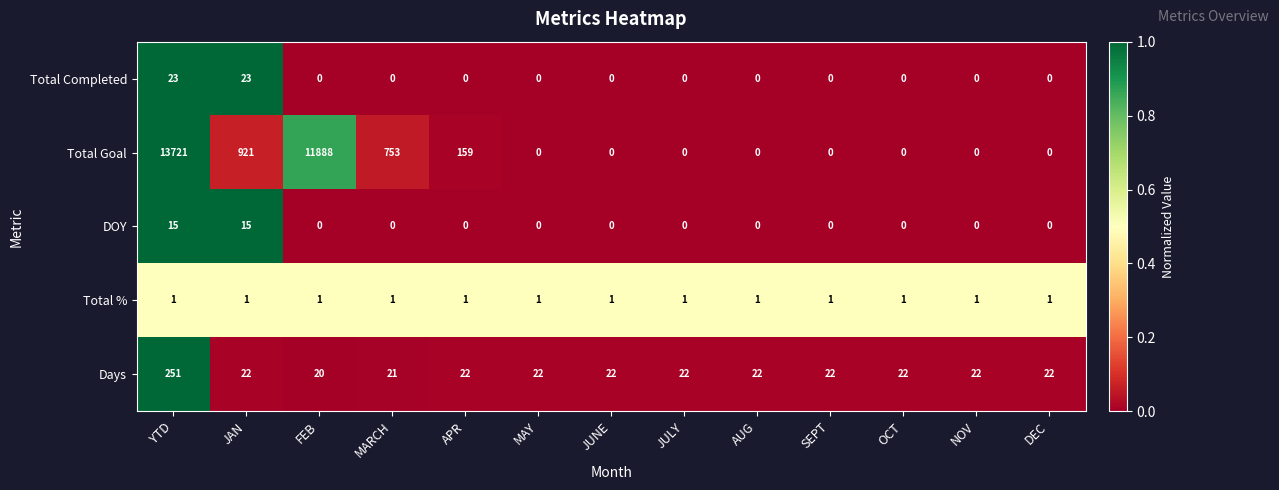

What is the difference between the maximum and minimum values in the DOY series?

15